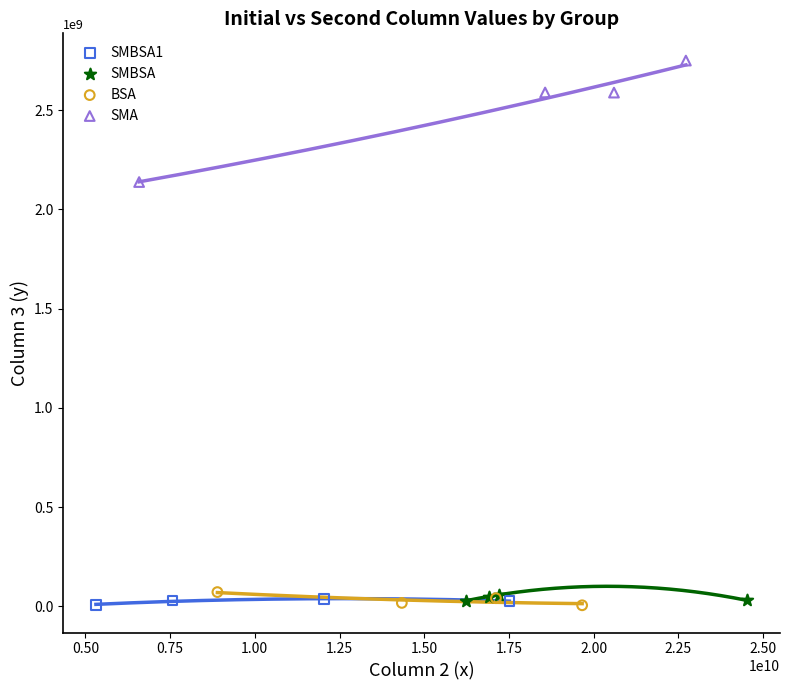

Which series has the largest Y range (max minus min)?

SMA